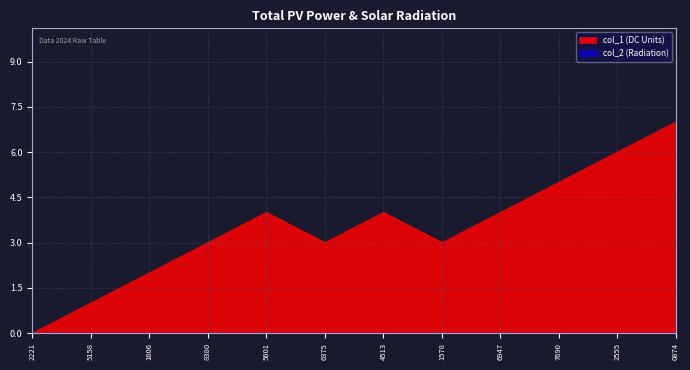

What position from the left is 0874?

12